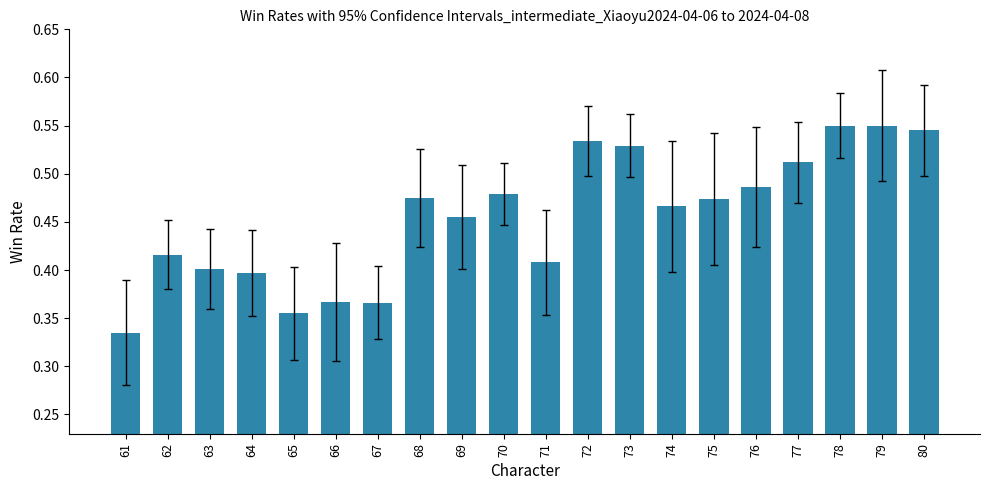

Which label corresponds to the smallest value in the chart?

61